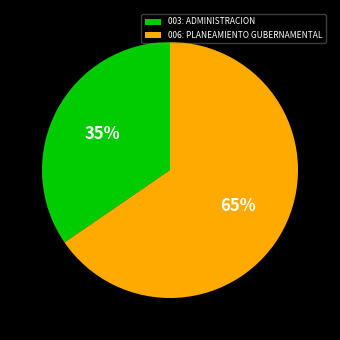

Is it true that 006: PLANEAMIENTO GUBERNAMENTAL is 79% of the pie?

False